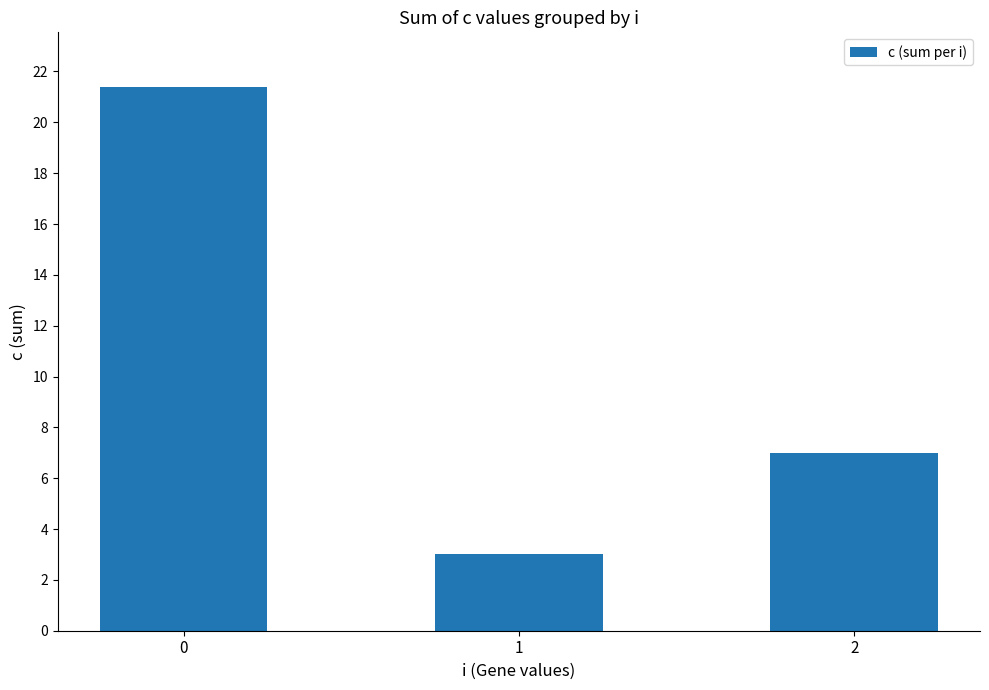

What is the difference between the maximum and minimum values?

18.4